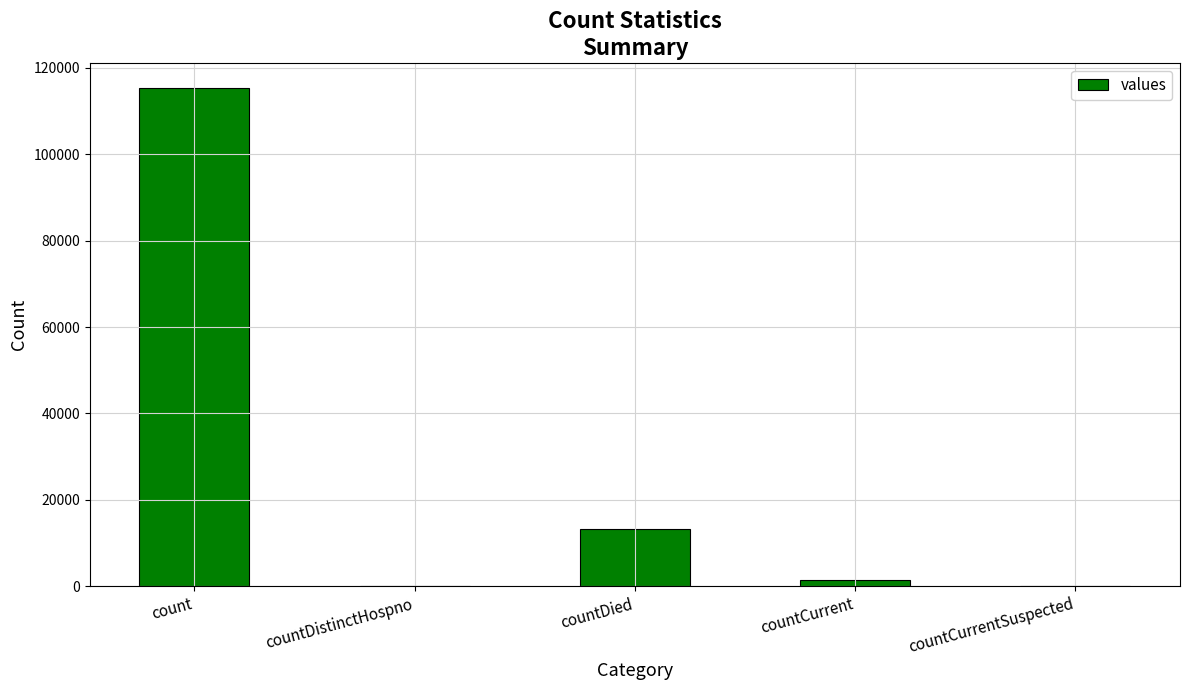

Which has a higher value, countCurrent or countDistinctHospno?

countCurrent